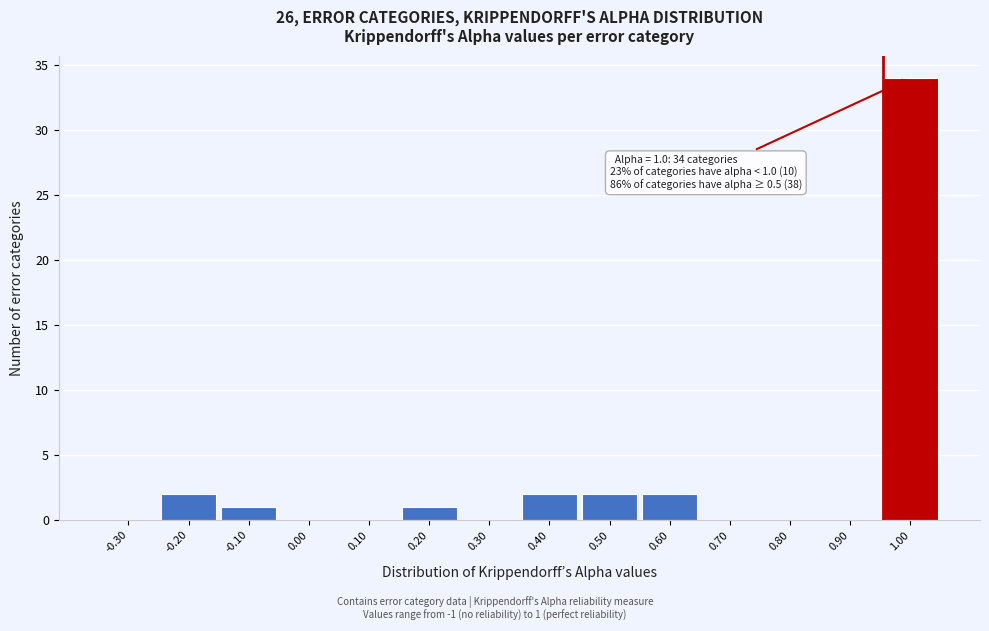

Reading right to left, transcribe all the data shown in this chart.

1.00=34	0.90=0	0.80=0	0.70=0	0.60=2	0.50=2	0.40=2	0.30=0	0.20=1	0.10=0	0.00=0	-0.10=1	-0.20=2	-0.30=0